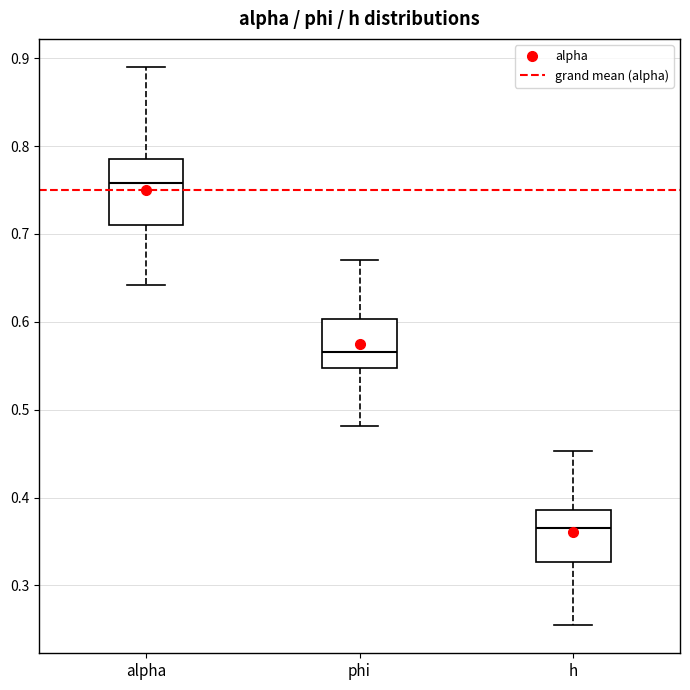

Reading left to right, read every box against the y-axis: the position of its median line, the range the box covers, and the ends of its whiskers. The values are not printed on the chart, so give them approximately, as read against the axis.

alpha: median 0.76, box 0.71 to 0.79, whiskers 0.64 to 0.89
phi: median 0.57, box 0.55 to 0.60, whiskers 0.48 to 0.67
h: median 0.37, box 0.33 to 0.39, whiskers 0.25 to 0.45